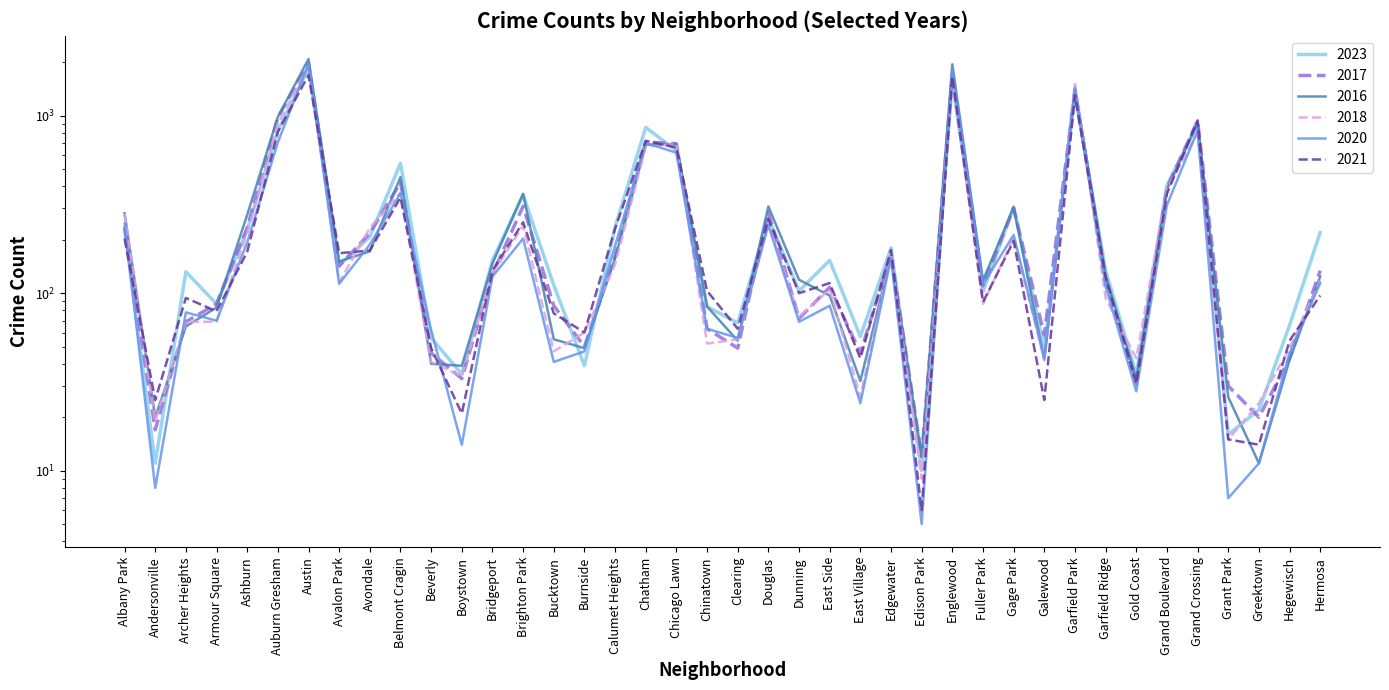

Reading left to right, what are all the values shown in this chart?

2023: Albany Park=232	Andersonville=11	Archer Heights=132	Armour Square=87	Ashburn=228	Auburn Gresham=823	Austin=1853	Avalon Park=144	Avondale=208	Belmont Cragin=539	Beverly=56	Boystown=35	Bridgeport=153	Brighton Park=358	Bucktown=111	Burnside=39	Calumet Heights=236	Chatham=859	Chicago Lawn=635	Chinatown=84	Clearing=68	Douglas=265	Dunning=103	East Side=153	East Village=57	Edgewater=180	Edison Park=10	Englewood=1556	Fuller Park=102	Gage Park=306	Galewood=49	Garfield Park=1316	Garfield Ridge=135	Gold Coast=35	Grand Boulevard=404	Grand Crossing=903	Grant Park=16	Greektown=22	Hegewisch=66	Hermosa=220
2017: Albany Park=235	Andersonville=17	Archer Heights=69	Armour Square=87	Ashburn=233	Auburn Gresham=978	Austin=1972	Avalon Park=142	Avondale=218	Belmont Cragin=420	Beverly=46	Boystown=33	Bridgeport=128	Brighton Park=309	Bucktown=85	Burnside=50	Calumet Heights=162	Chatham=711	Chicago Lawn=695	Chinatown=63	Clearing=49	Douglas=285	Dunning=72	East Side=108	East Village=46	Edgewater=166	Edison Park=12	Englewood=1726	Fuller Park=110	Gage Park=301	Galewood=58	Garfield Park=1401	Garfield Ridge=119	Gold Coast=31	Grand Boulevard=392	Grand Crossing=936	Grant Park=30	Greektown=20	Hegewisch=43	Hermosa=134
2016: Albany Park=282	Andersonville=20	Archer Heights=65	Armour Square=83	Ashburn=276	Auburn Gresham=983	Austin=2086	Avalon Park=151	Avondale=172	Belmont Cragin=451	Beverly=40	Boystown=39	Bridgeport=147	Brighton Park=363	Bucktown=55	Burnside=49	Calumet Heights=157	Chatham=686	Chicago Lawn=690	Chinatown=84	Clearing=54	Douglas=308	Dunning=119	East Side=97	East Village=32	Edgewater=162	Edison Park=12	Englewood=1948	Fuller Park=118	Gage Park=305	Galewood=42	Garfield Park=1448	Garfield Ridge=126	Gold Coast=33	Grand Boulevard=384	Grand Crossing=908	Grant Park=26	Greektown=11	Hegewisch=42	Hermosa=124
2018: Albany Park=281	Andersonville=19	Archer Heights=69	Armour Square=69	Ashburn=218	Auburn Gresham=898	Austin=1912	Avalon Park=115	Avondale=233	Belmont Cragin=369	Beverly=41	Boystown=34	Bridgeport=129	Brighton Park=240	Bucktown=47	Burnside=60	Calumet Heights=145	Chatham=670	Chicago Lawn=691	Chinatown=52	Clearing=55	Douglas=246	Dunning=74	East Side=105	East Village=26	Edgewater=164	Edison Park=9	Englewood=1672	Fuller Park=87	Gage Park=205	Galewood=42	Garfield Park=1510	Garfield Ridge=94	Gold Coast=43	Grand Boulevard=388	Grand Crossing=794	Grant Park=15	Greektown=24	Hegewisch=49	Hermosa=118
2020: Albany Park=246	Andersonville=8	Archer Heights=78	Armour Square=70	Ashburn=193	Auburn Gresham=708	Austin=1959	Avalon Park=113	Avondale=188	Belmont Cragin=365	Beverly=62	Boystown=14	Bridgeport=124	Brighton Park=203	Bucktown=41	Burnside=47	Calumet Heights=185	Chatham=703	Chicago Lawn=618	Chinatown=63	Clearing=56	Douglas=242	Dunning=69	East Side=85	East Village=24	Edgewater=157	Edison Park=5	Englewood=1801	Fuller Park=112	Gage Park=213	Galewood=43	Garfield Park=1426	Garfield Ridge=109	Gold Coast=28	Grand Boulevard=313	Grand Crossing=828	Grant Park=7	Greektown=11	Hegewisch=46	Hermosa=114
2021: Albany Park=203	Andersonville=25	Archer Heights=94	Armour Square=79	Ashburn=171	Auburn Gresham=811	Austin=1695	Avalon Park=168	Avondale=174	Belmont Cragin=346	Beverly=49	Boystown=21	Bridgeport=134	Brighton Park=251	Bucktown=77	Burnside=60	Calumet Heights=231	Chatham=722	Chicago Lawn=661	Chinatown=103	Clearing=63	Douglas=262	Dunning=100	East Side=114	East Village=43	Edgewater=175	Edison Park=6	Englewood=1660	Fuller Park=89	Gage Park=197	Galewood=25	Garfield Park=1303	Garfield Ridge=123	Gold Coast=31	Grand Boulevard=363	Grand Crossing=941	Grant Park=15	Greektown=14	Hegewisch=54	Hermosa=97